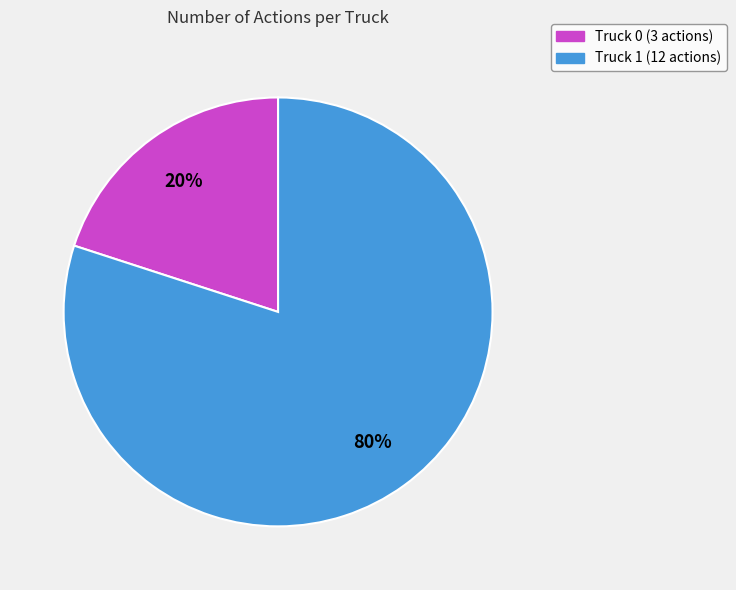

True or false: Truck 1 accounts for 80% of the total.

True